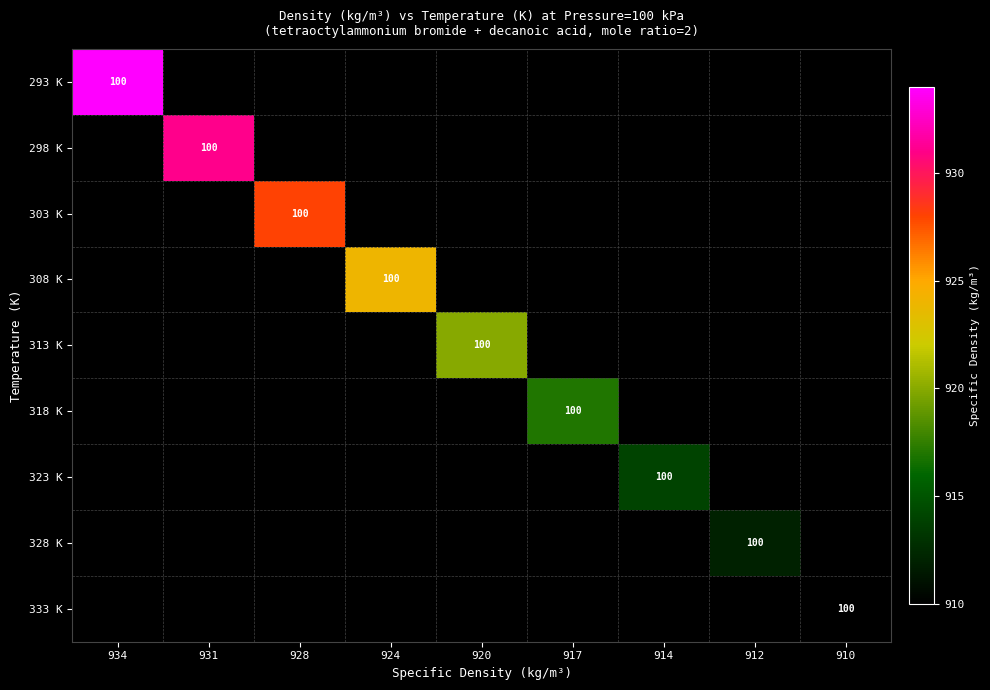

Between 924 and 928, which is larger?

928